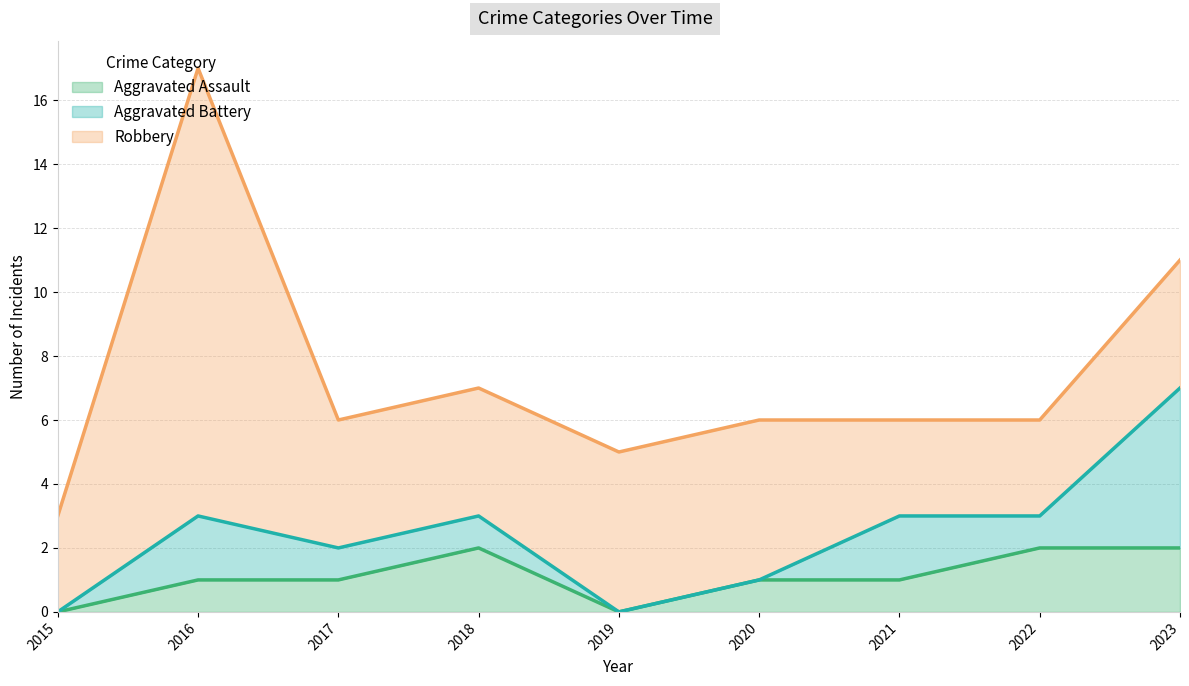

What is the spread (max minus min) of values at 2019?

5